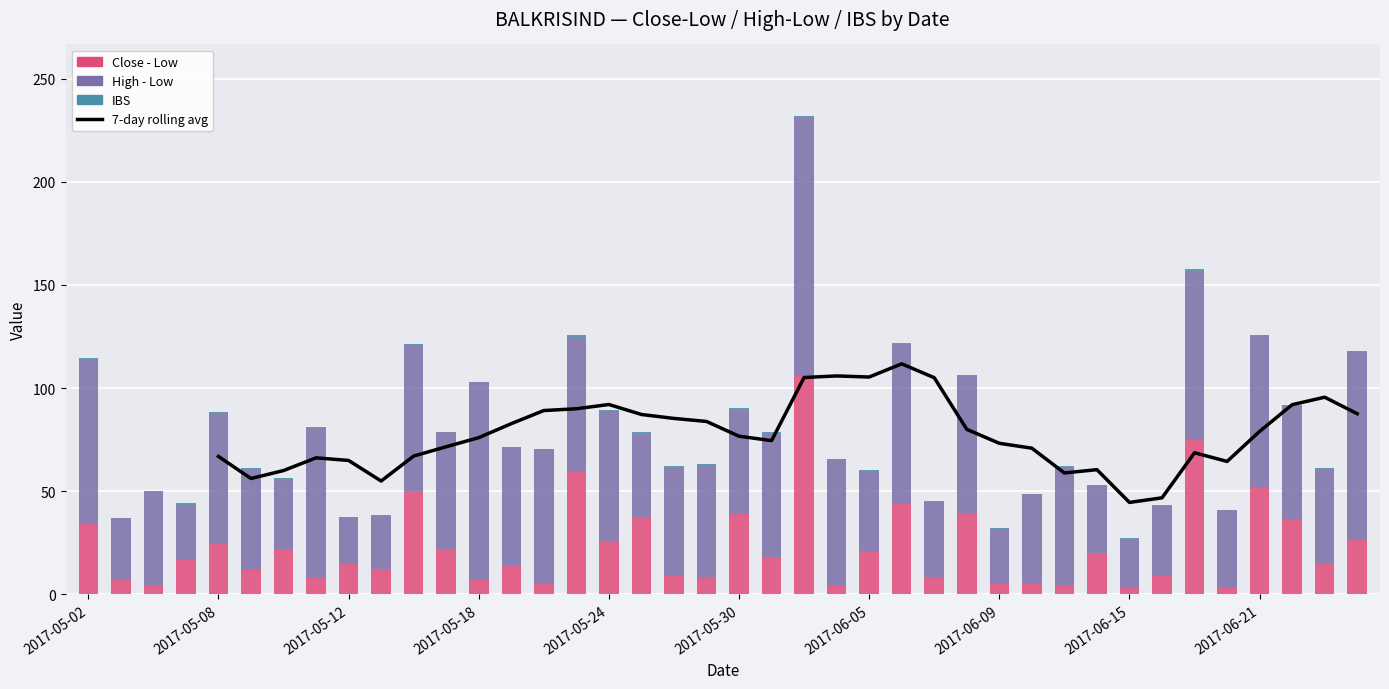

At which category is the sum across all series the highest?

2017-06-01